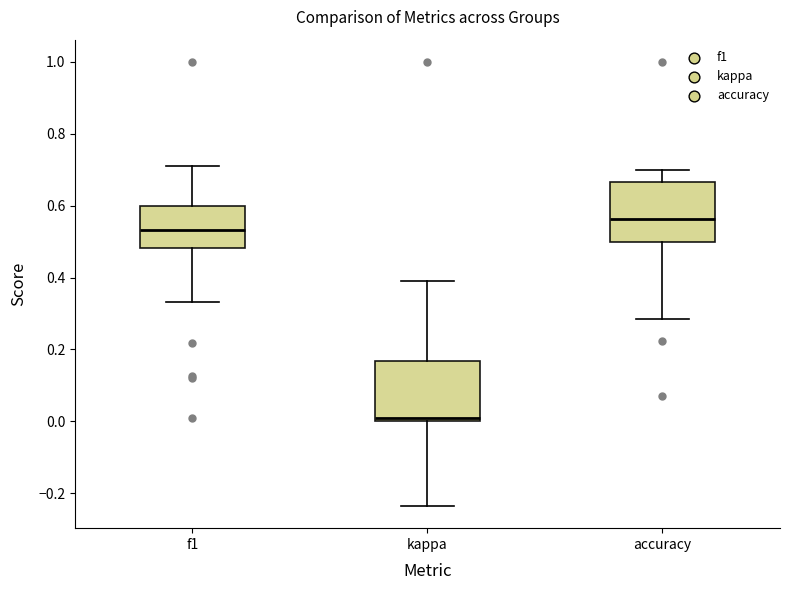

Reading left to right, transcribe this box plot: for each box, give where its median line is, the range the box spans, and where its two whiskers end, as read against the y-axis. The values are not printed on the chart, so give them approximately, as read against the axis.

f1: median 0.54, box 0.48 to 0.60, whiskers 0.34 to 0.70
kappa: median 0.00 (just above the box's lower edge), box 0.00 to 0.16, whiskers -0.24 to 0.40
accuracy: median 0.56, box 0.50 to 0.66, whiskers 0.28 to 0.70